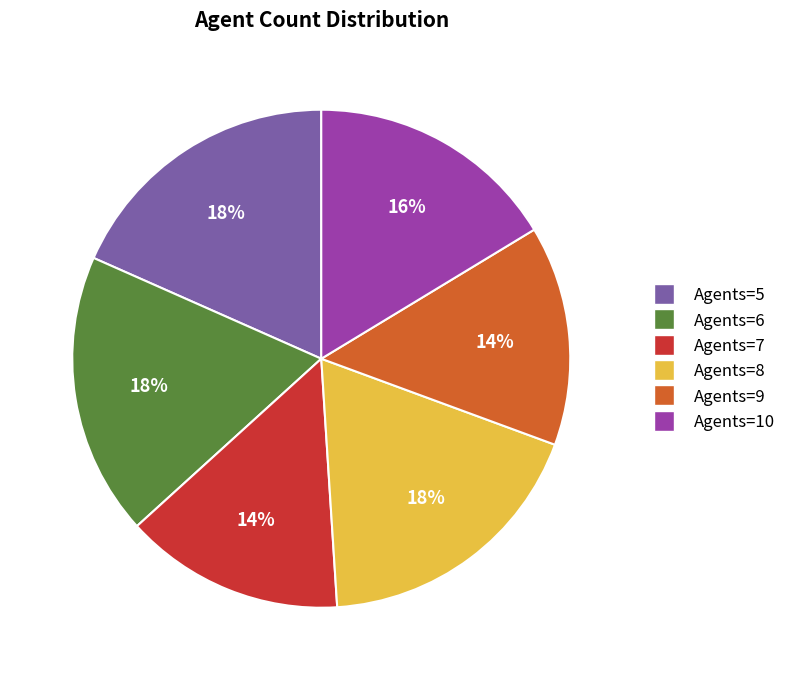

Is there any slice that represents more than half of the pie?

No